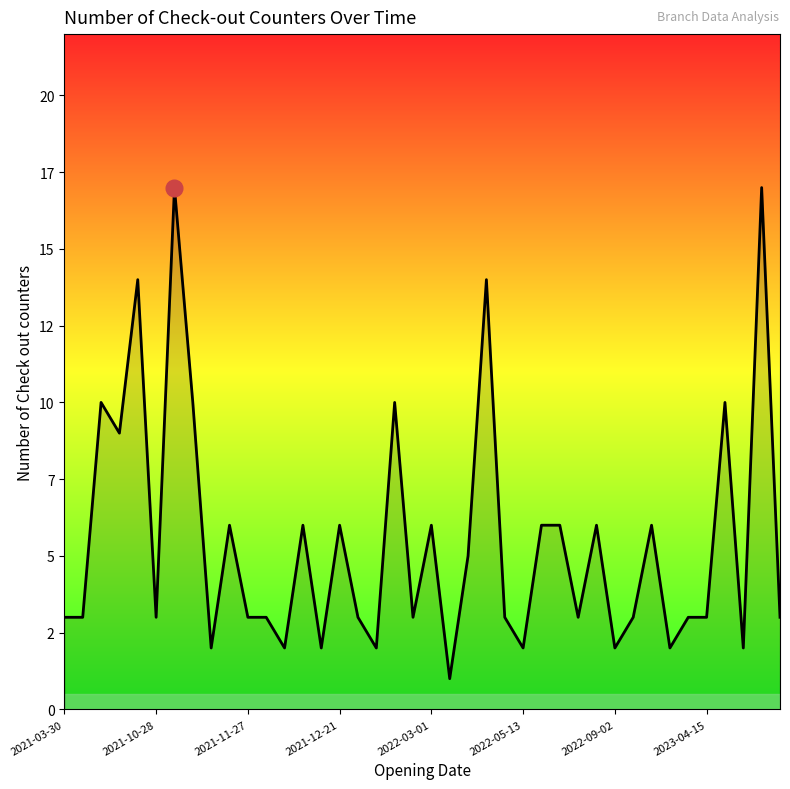

Does the chart display data point markers on the line(s)?

No